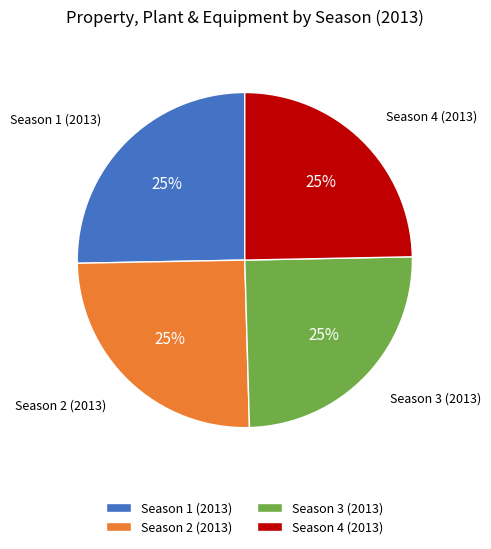

What percentage is the Season 4 (2013) slice, to the nearest percent?

25%